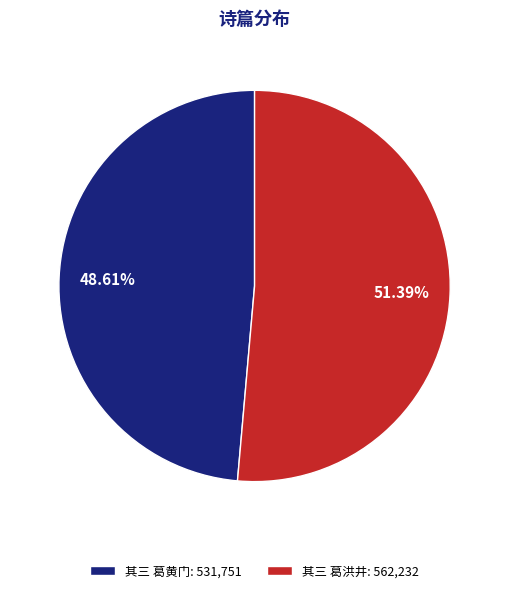

Approximately how many times larger is the value at 其三 葛洪井: 562,232 compared to 其三 葛黄门: 531,751?

1.1